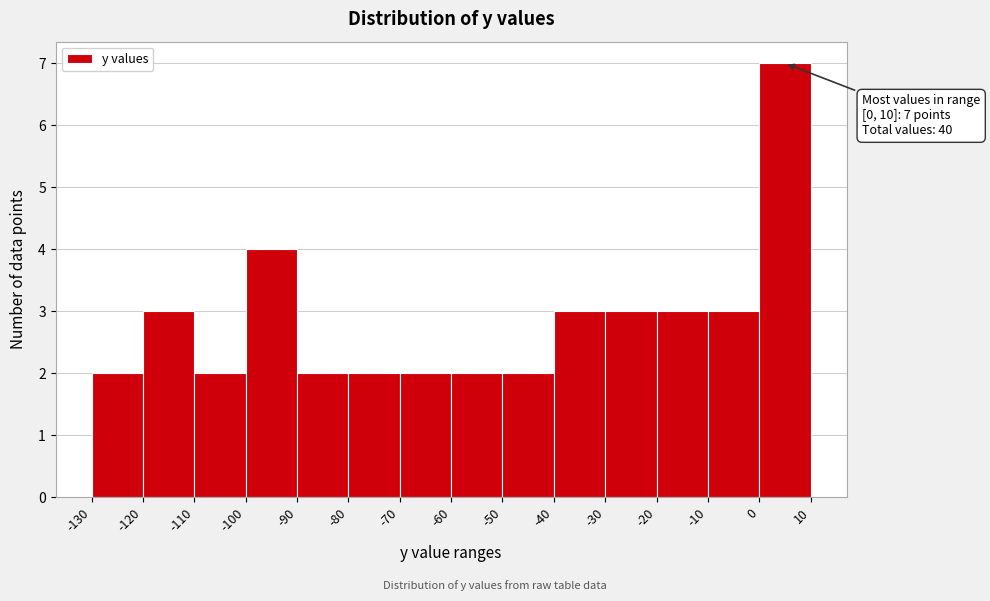

Which range on the x-axis has the tallest bar?

0 to 10